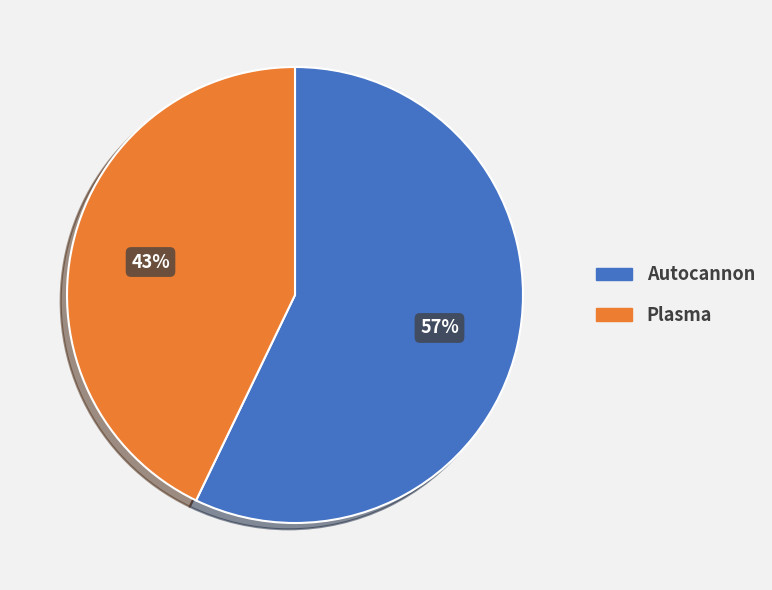

Between Plasma and Autocannon, which is larger?

Autocannon